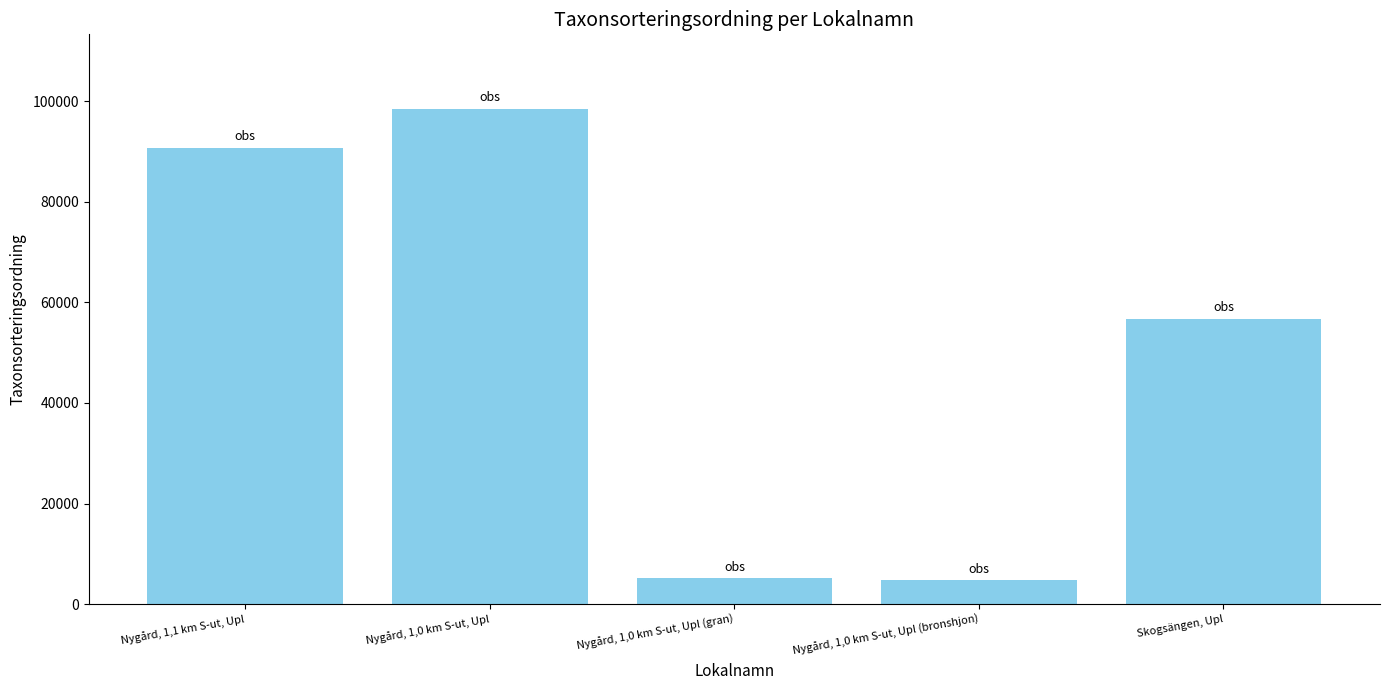

The chart shows a value of 4711 at Nygård, 1,0 km S-ut, Upl (bronshjon). True or false?

True